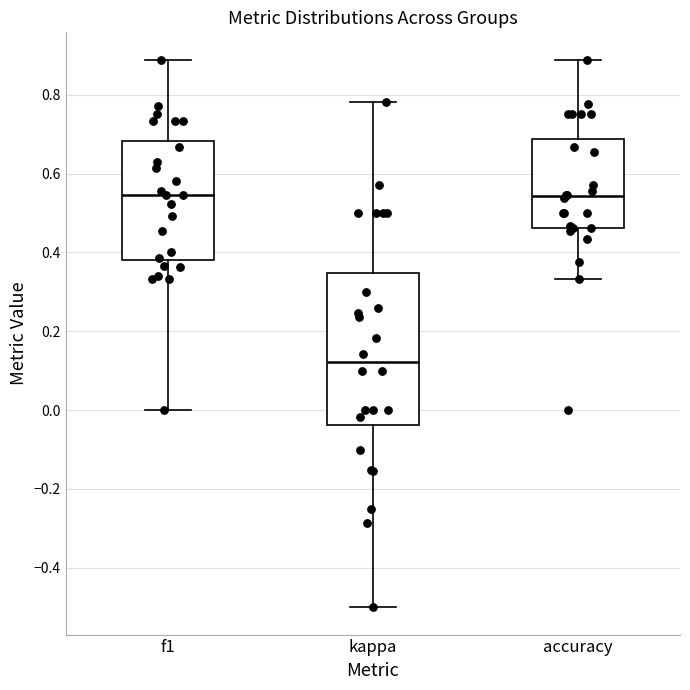

Which box is the tallest, from its lower edge to its upper edge?

kappa